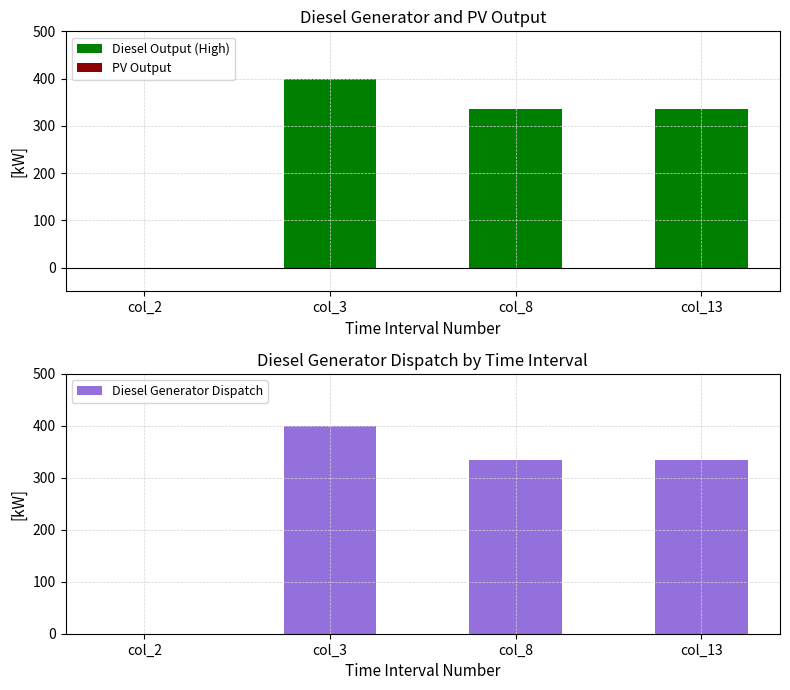

What is the highest value of the Diesel Output (High) series?

400.0